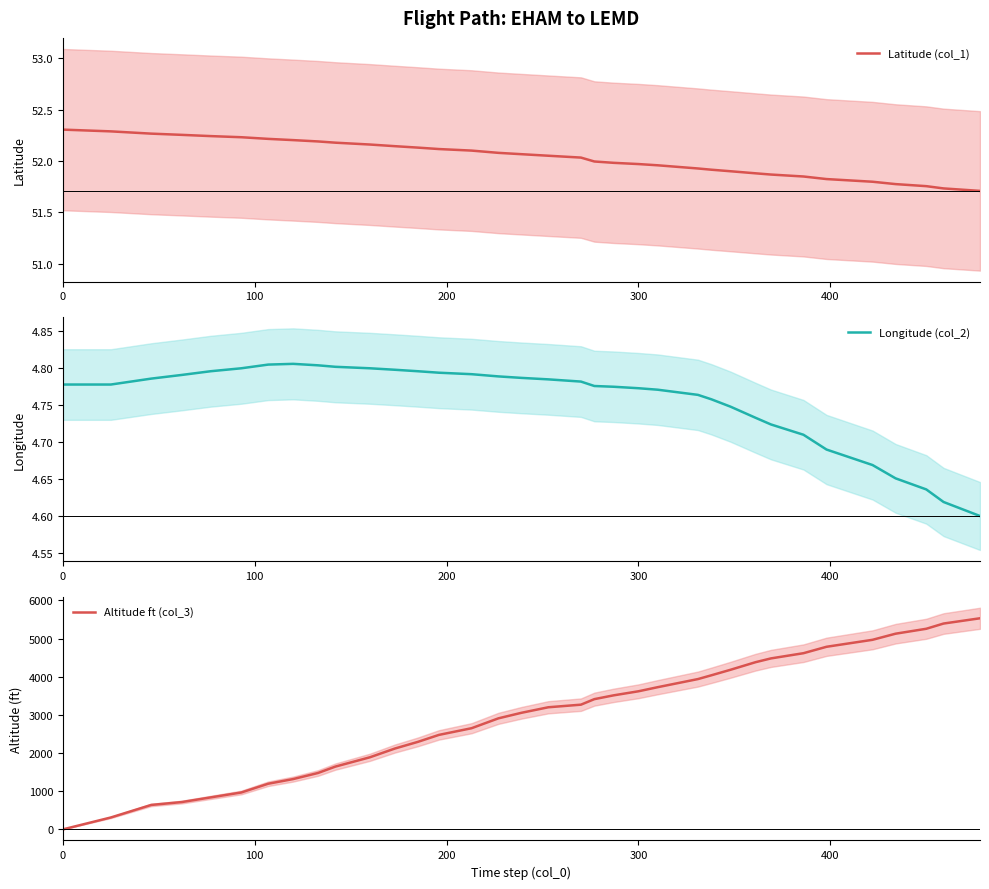

Read the Longitude (col_2) value at 300.

4.8